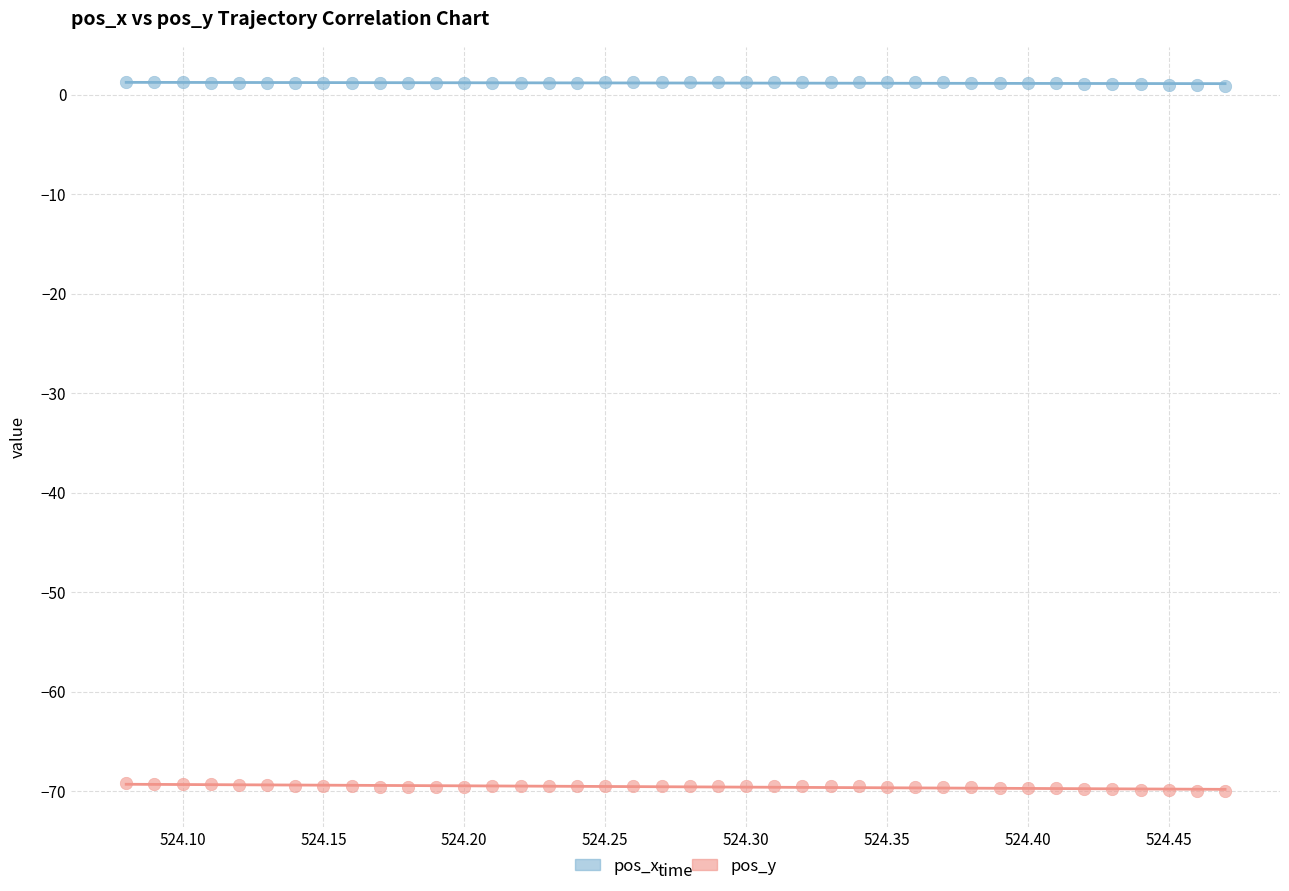

Which series contains the highest Y value?

pos_x